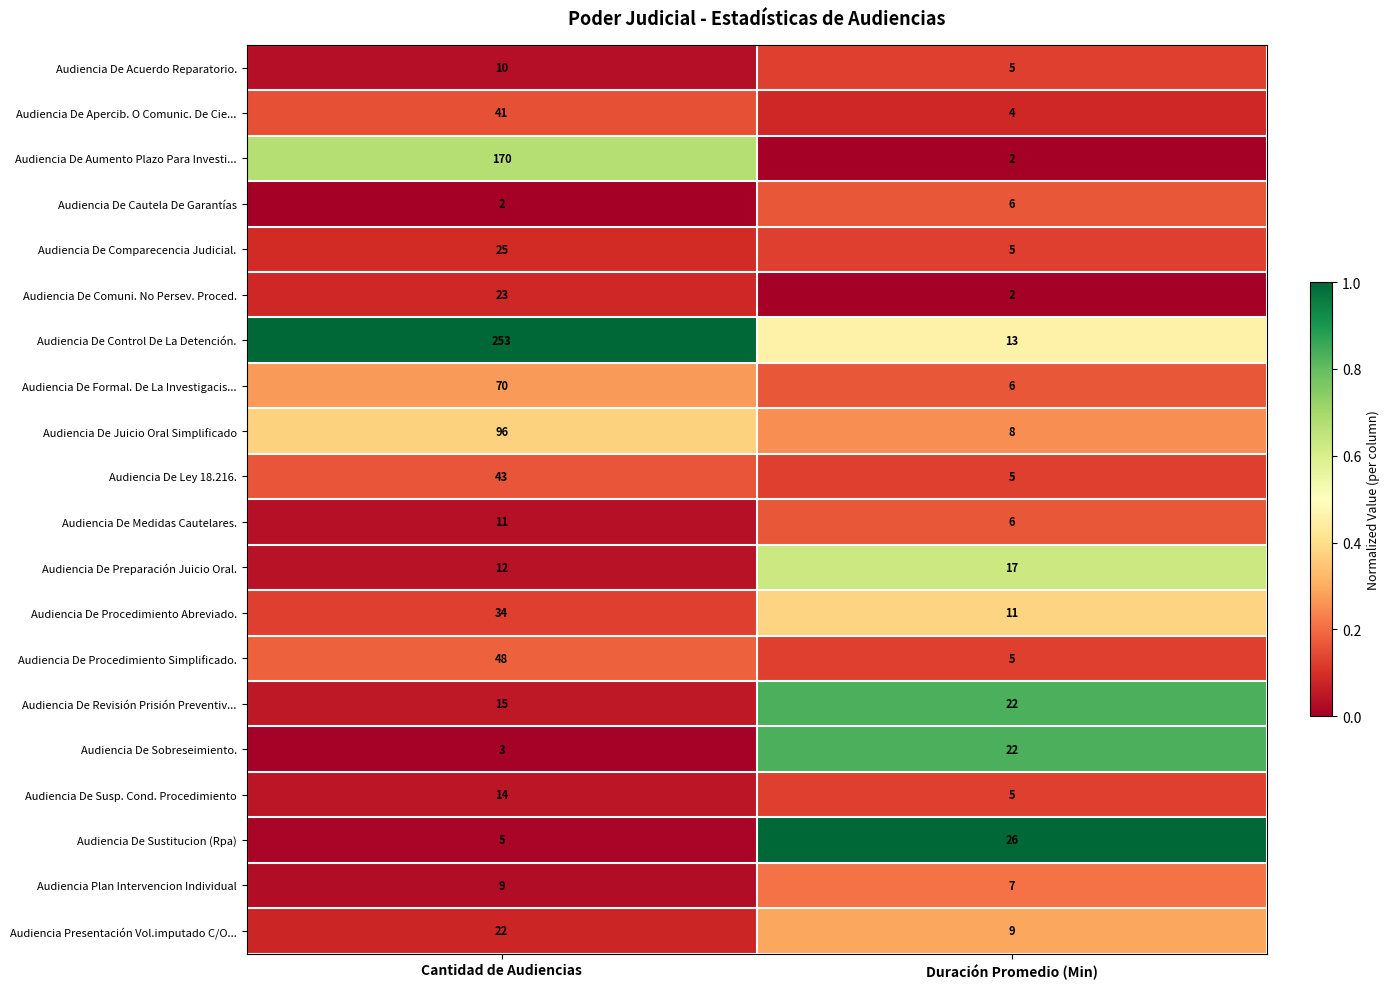

What is the difference between the Audiencia De Control De La Detención. values at Cantidad de Audiencias and Duración Promedio (Min)?

240